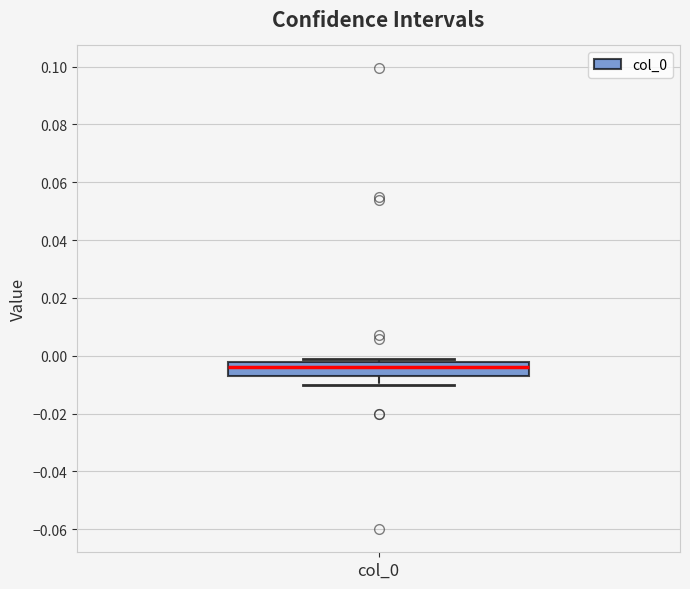

Where is the upper edge of the box for col_0 on the y-axis? The values are not printed on the chart, so give them approximately, as read against the axis.

-0.002